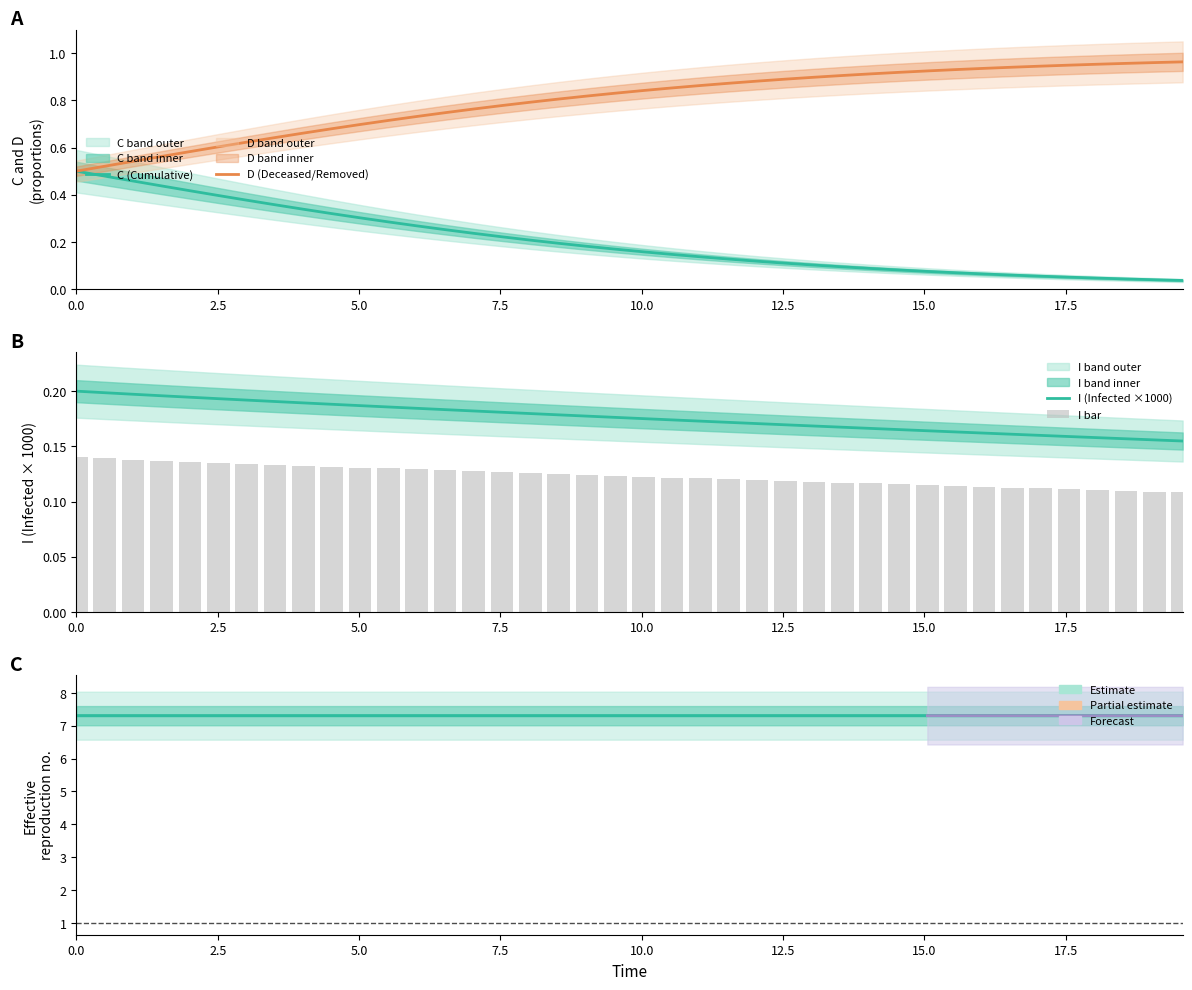

Does the chart contain stacked bars?

No